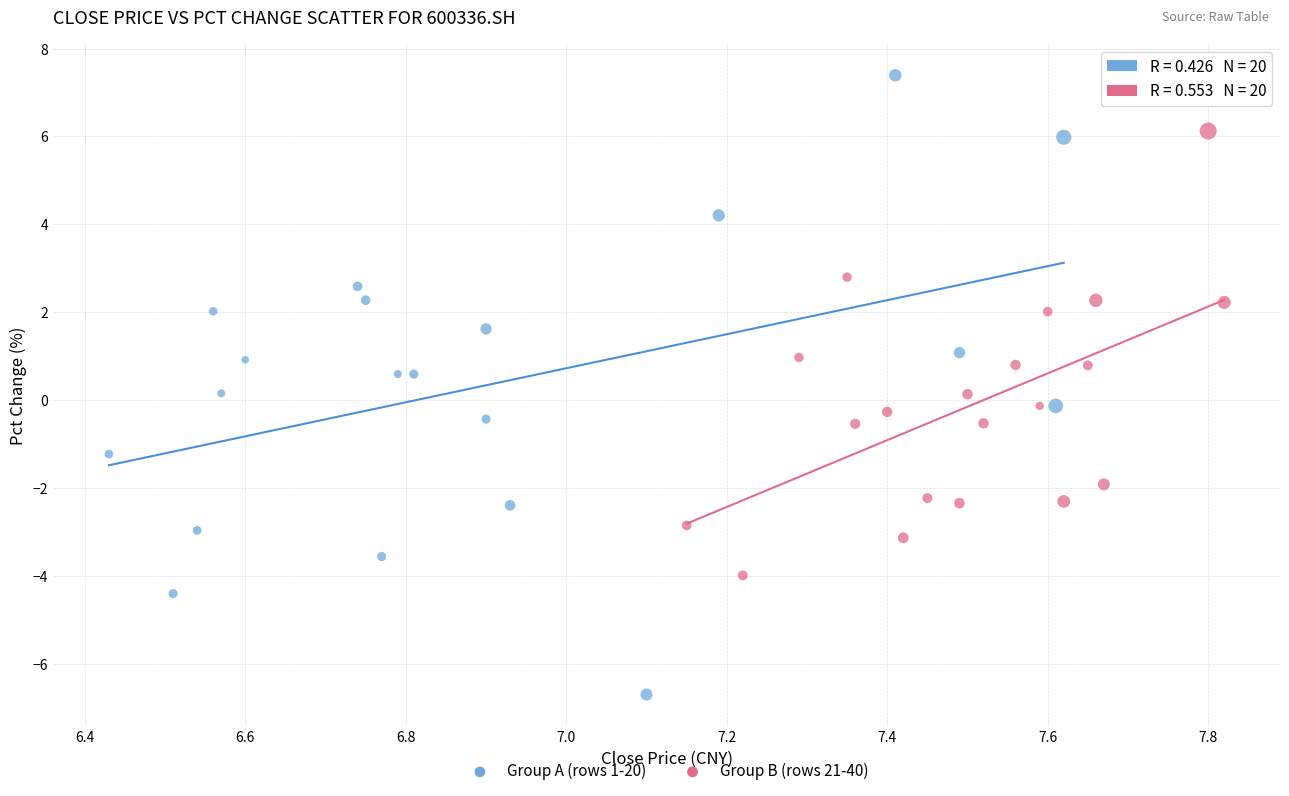

Which series has the widest spread of Y values?

Group A (rows 1-20)